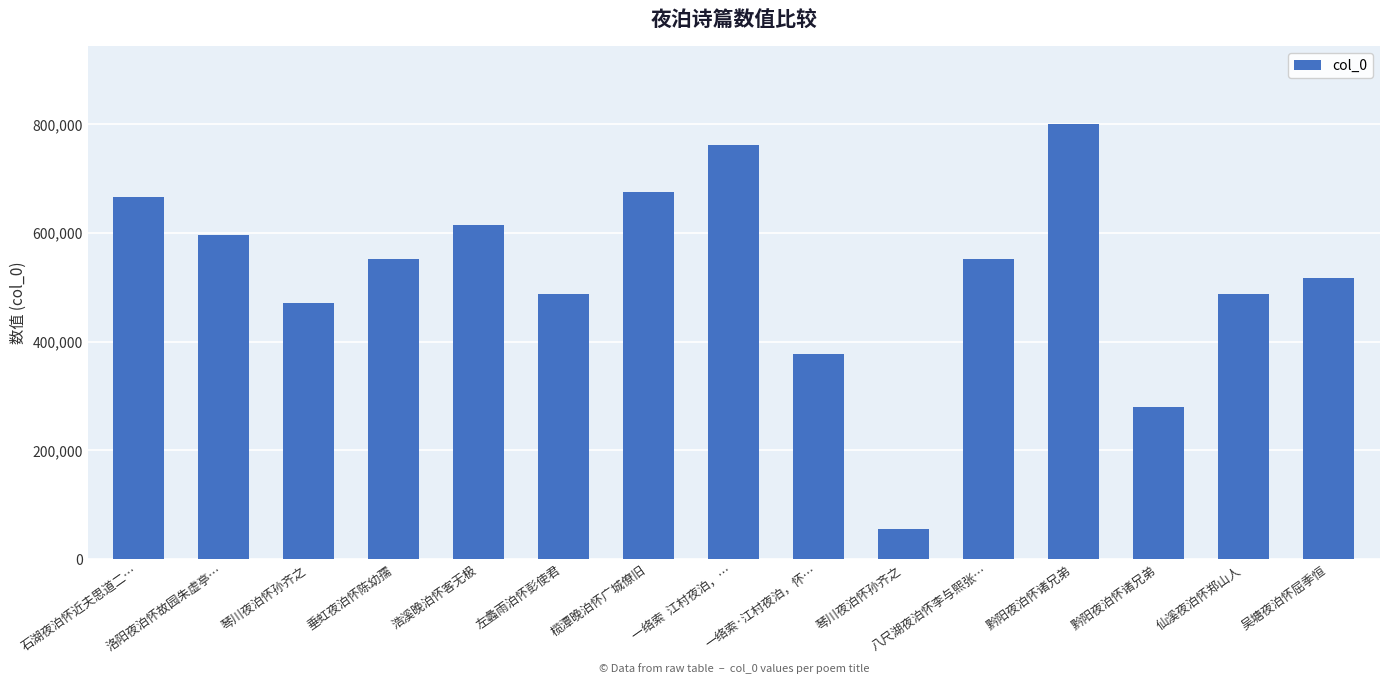

List the labels in order of value, smallest first.

琴川夜泊怀孙齐之, 黔阳夜泊怀诸兄弟, 一络索·江村夜泊，怀…, 琴川夜泊怀孙齐之, 左蠡雨泊怀彭使君, 仙溪夜泊怀郑山人, 吴塘夜泊怀屈季恒, 垂虹夜泊怀陈幼孺, 八尺湖夜泊怀李与熙张…, 洛阳夜泊怀故园朱虚亭…, 浩溪晚泊怀客无极, 石湖夜泊怀近夫思道二…, 榄潭晚泊怀广城僚旧, 一络索  江村夜泊，…, 黔阳夜泊怀诸兄弟